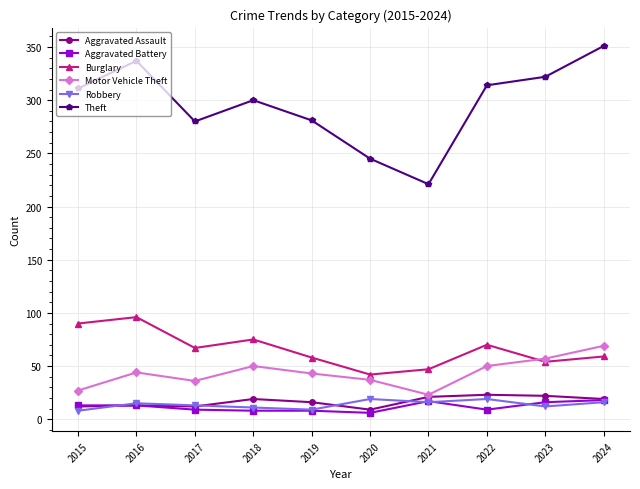

Which series has the widest spread of values?

Theft